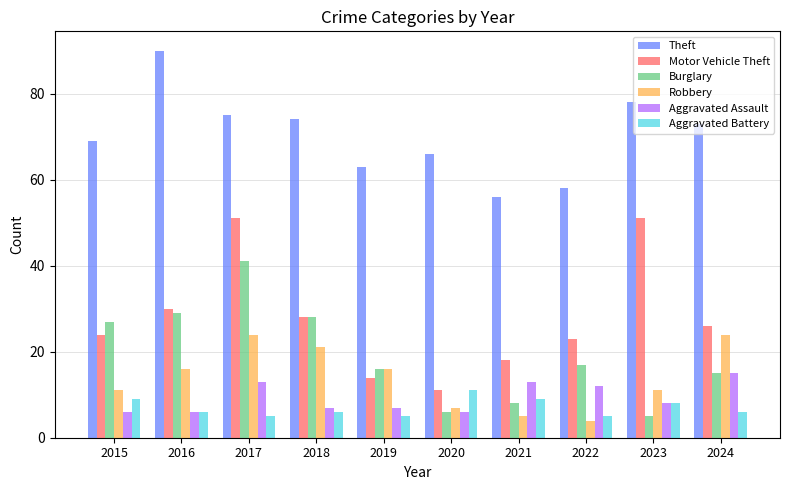

How many groups of bars are there?

10